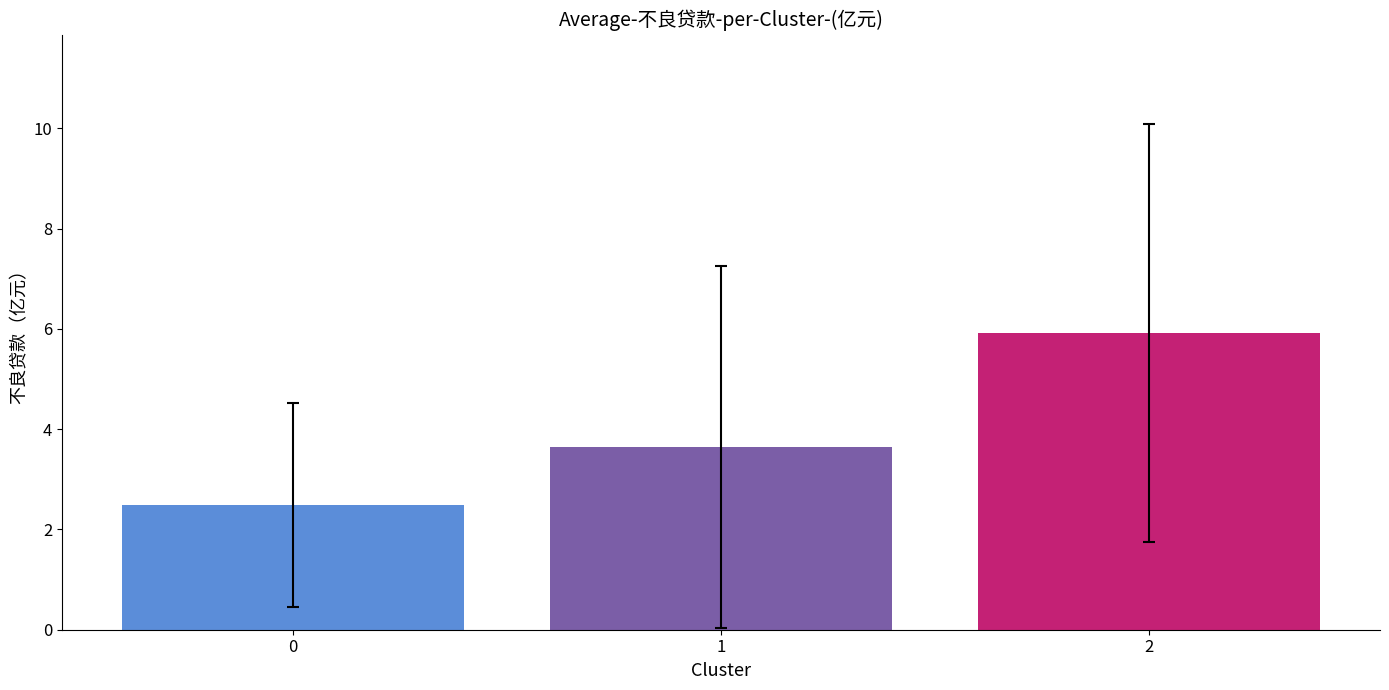

List the labels in order of value, smallest first.

0, 1, 2